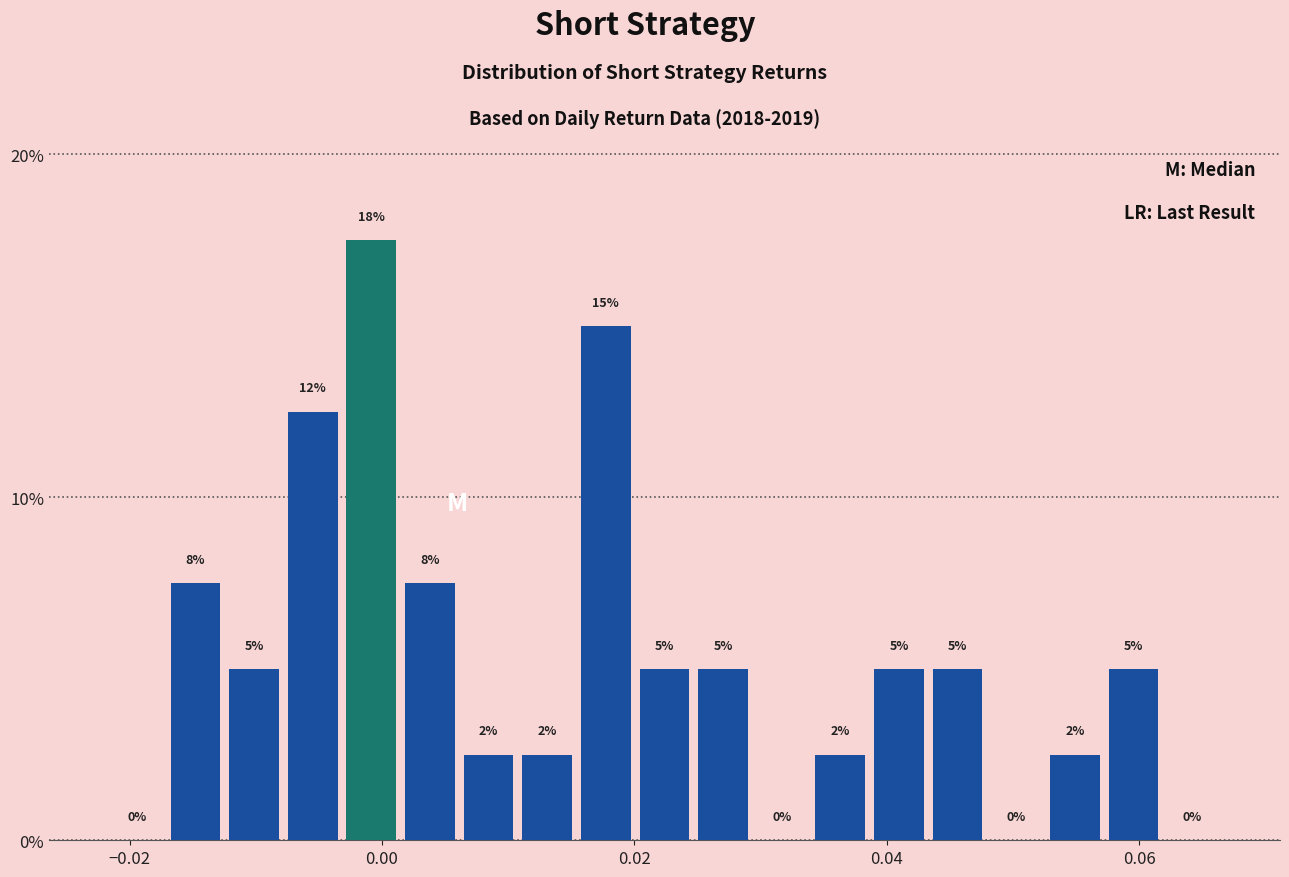

Around what value on the x-axis is the tallest bar? Give the approximate position of its centre, as read against the axis.

0.000